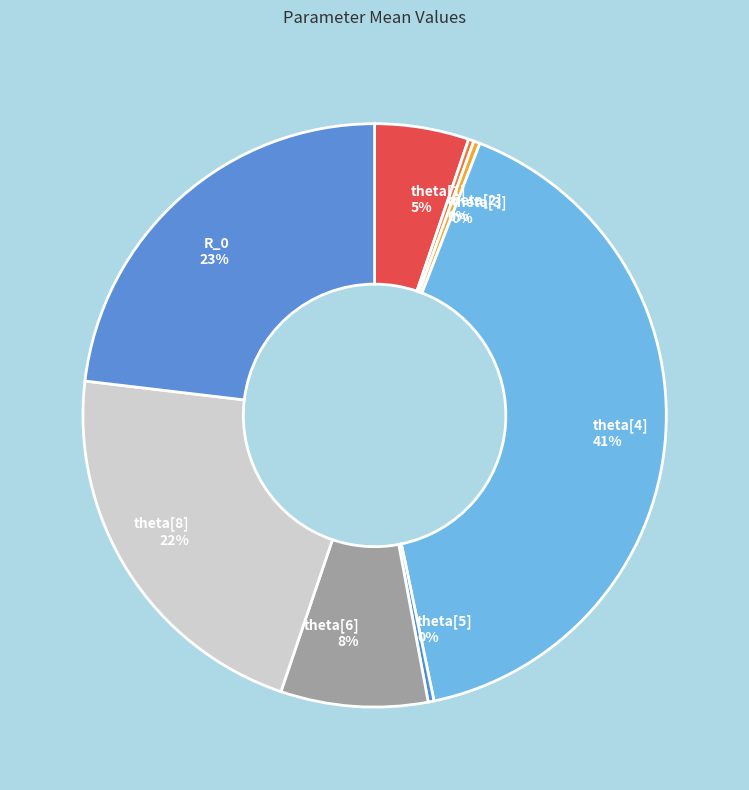

Between theta[3] and theta[4], which is larger?

theta[4]